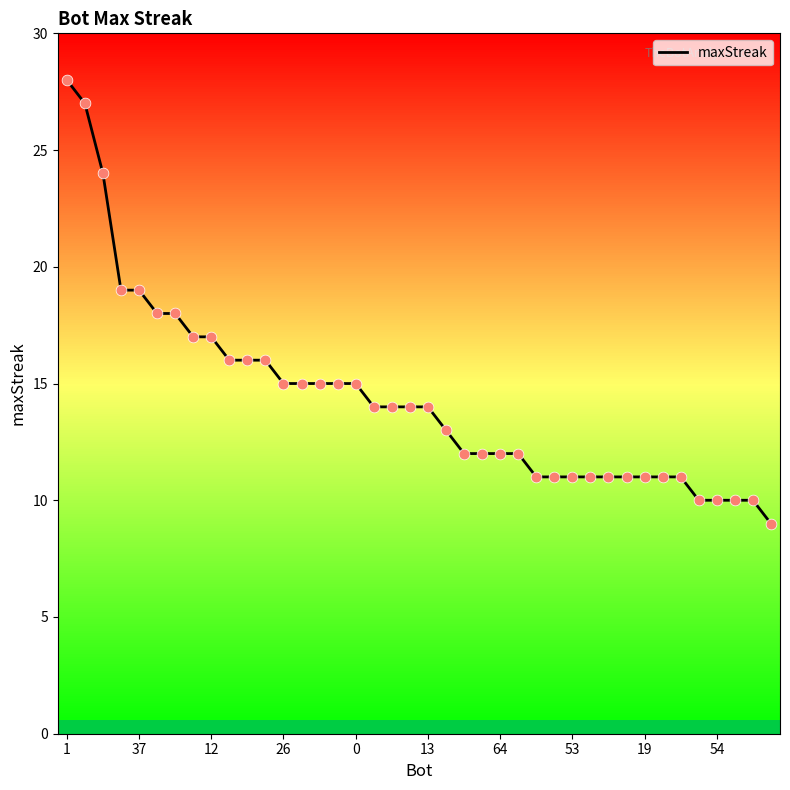

What is the difference between the maximum and minimum values?

19